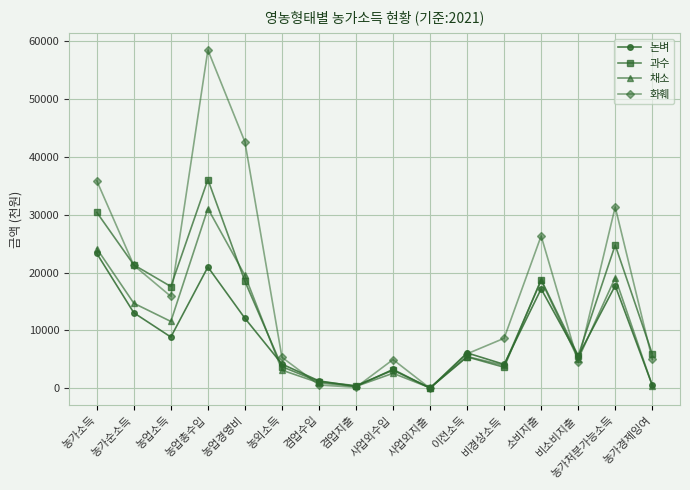

True or false: 채소 has a value of 18761 at 농업소득.

False